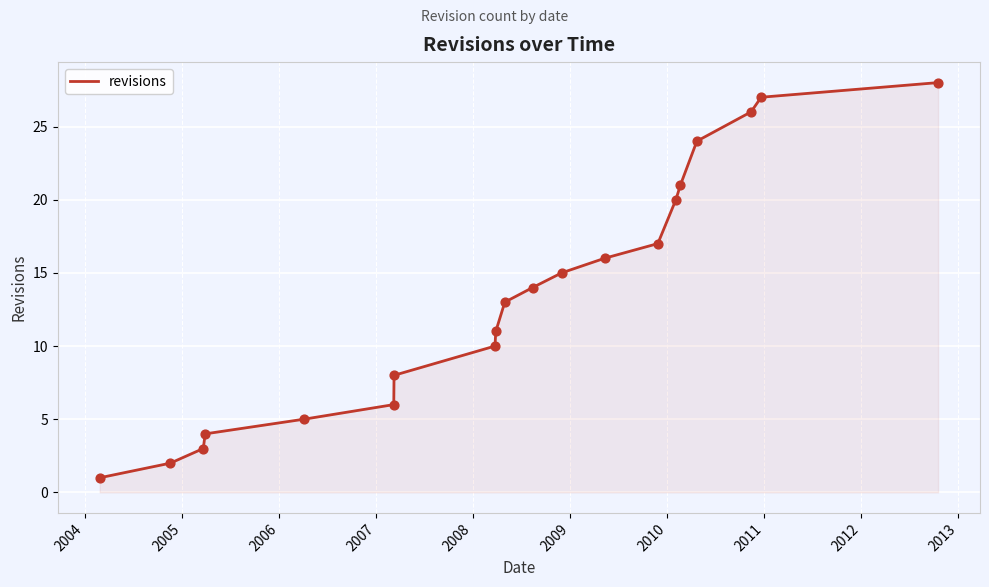

What is the maximum value shown in the chart?

28